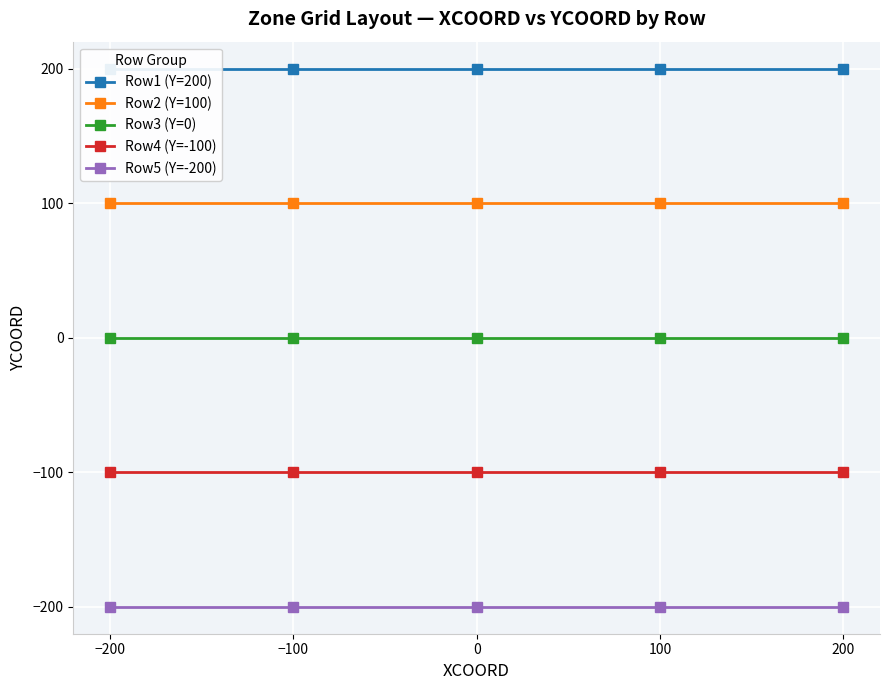

True or false: Row5 (Y=-200) and Row1 (Y=200) cross at least once.

False